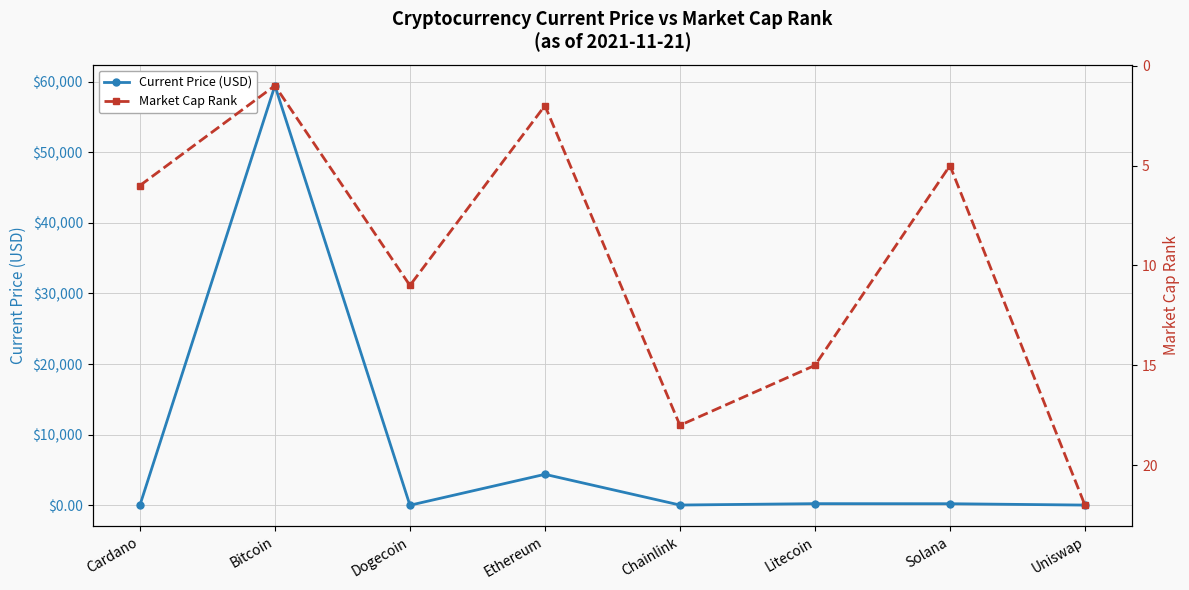

What is the value of the Market Cap Rank point at the 3rd from the left?

11.0